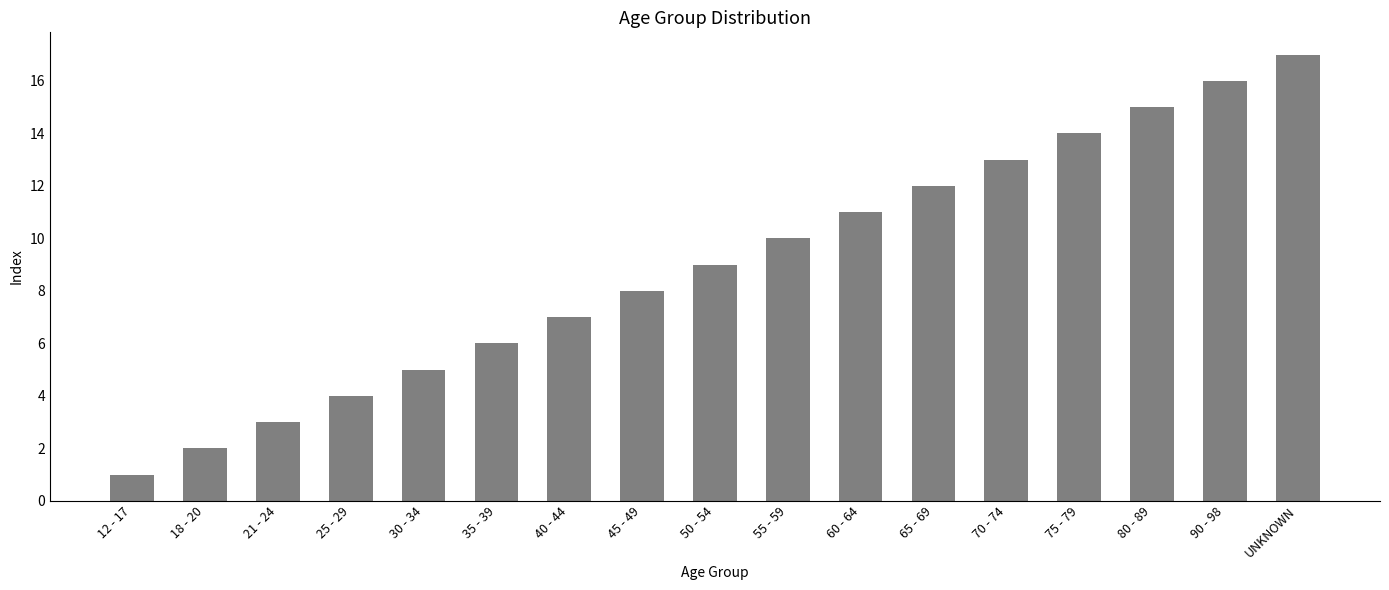

Approximately how many times larger is the value at 12 - 17 compared to 21 - 24?

0.3